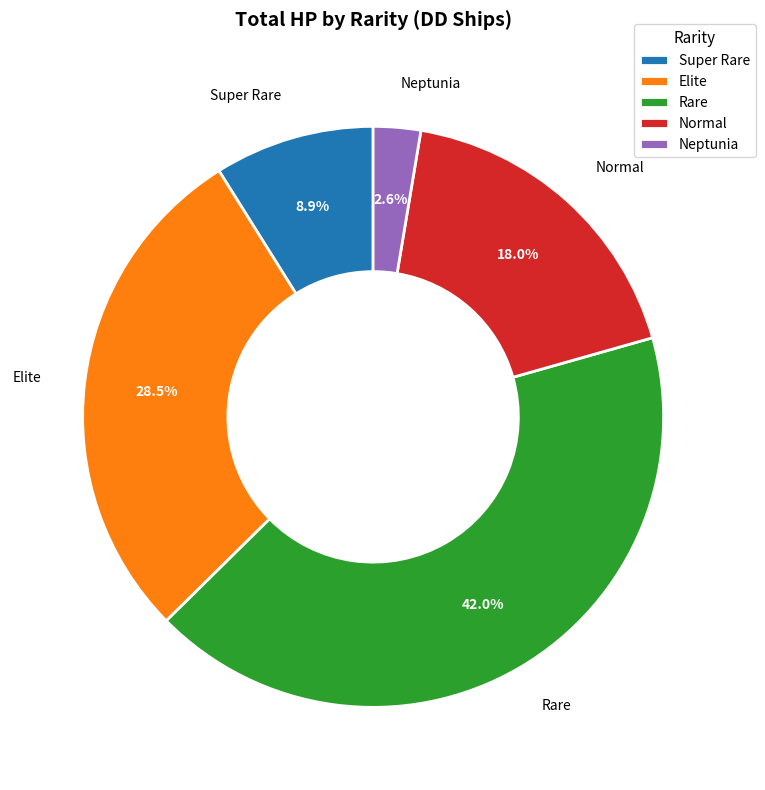

Which has a higher value, Elite or Super Rare?

Elite